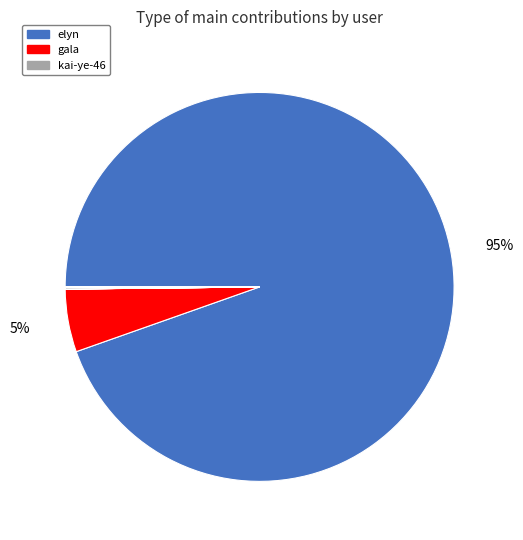

Is there a majority slice in this chart?

Yes